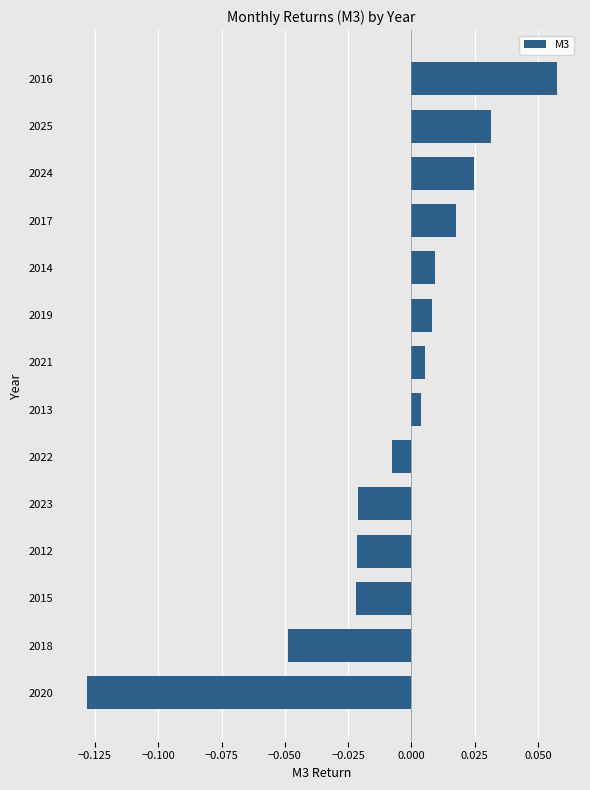

Which has a higher value, 2021 or 2014?

2014